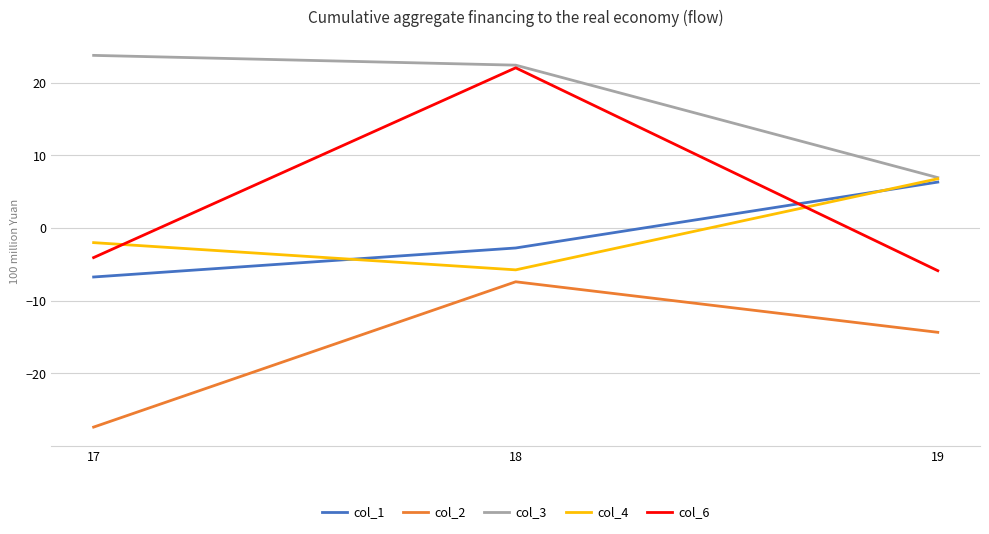

How many positive values does the col_4 series have?

1